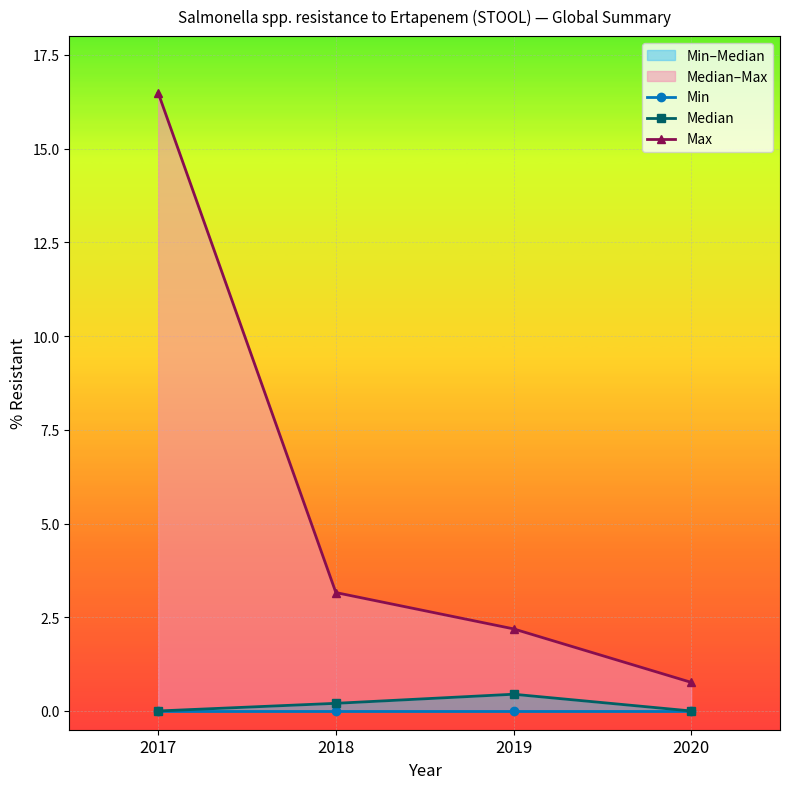

What is the sum of all Median values?

0.7